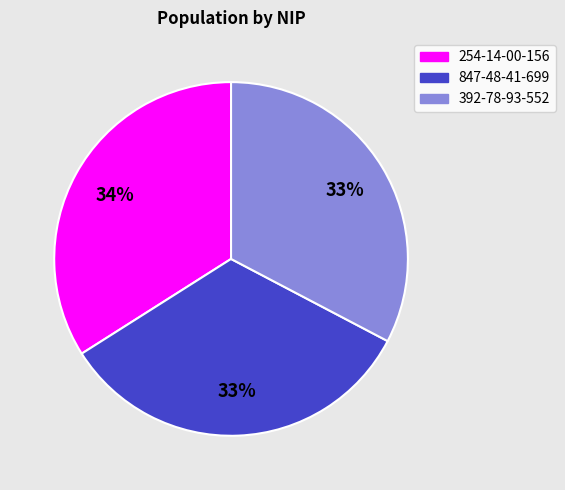

To the nearest percent, what portion does 254-14-00-156 represent?

34%